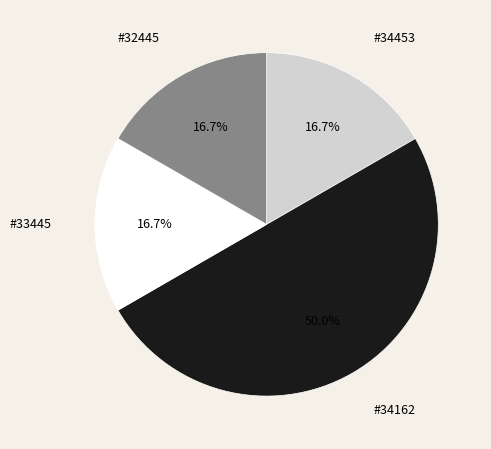

Which slice is the smallest?

#34453